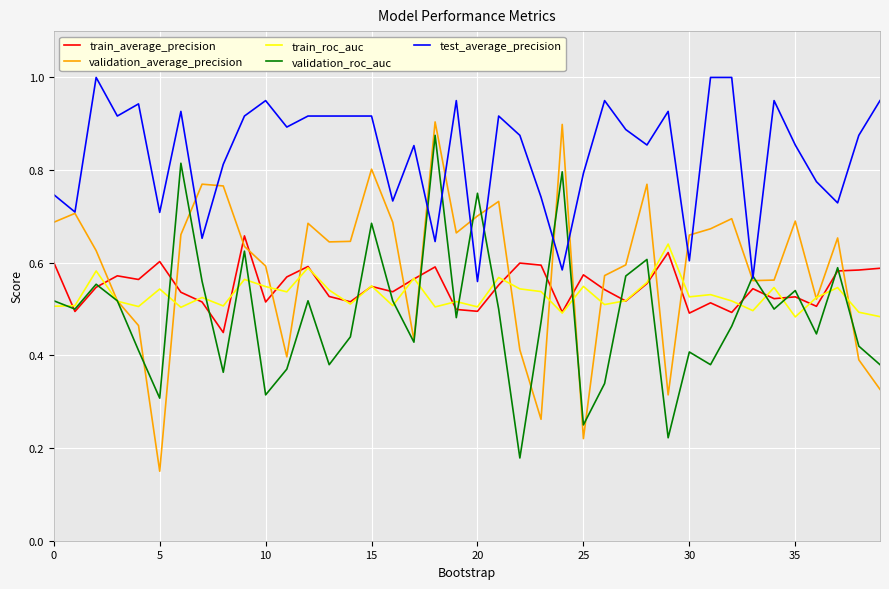

True or false: test_average_precision and train_average_precision cross at least once.

False